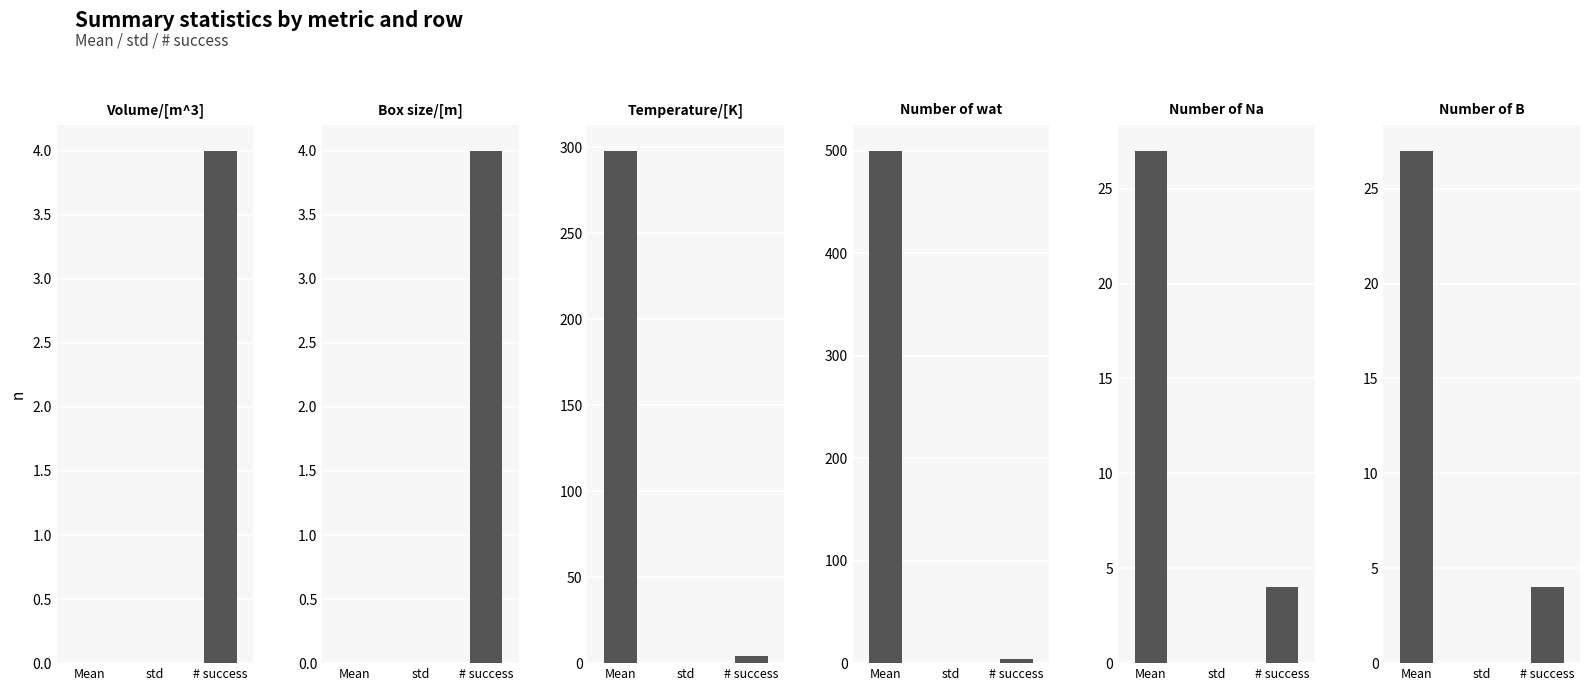

What is the label of the 2nd bar from the right?

Number of Na